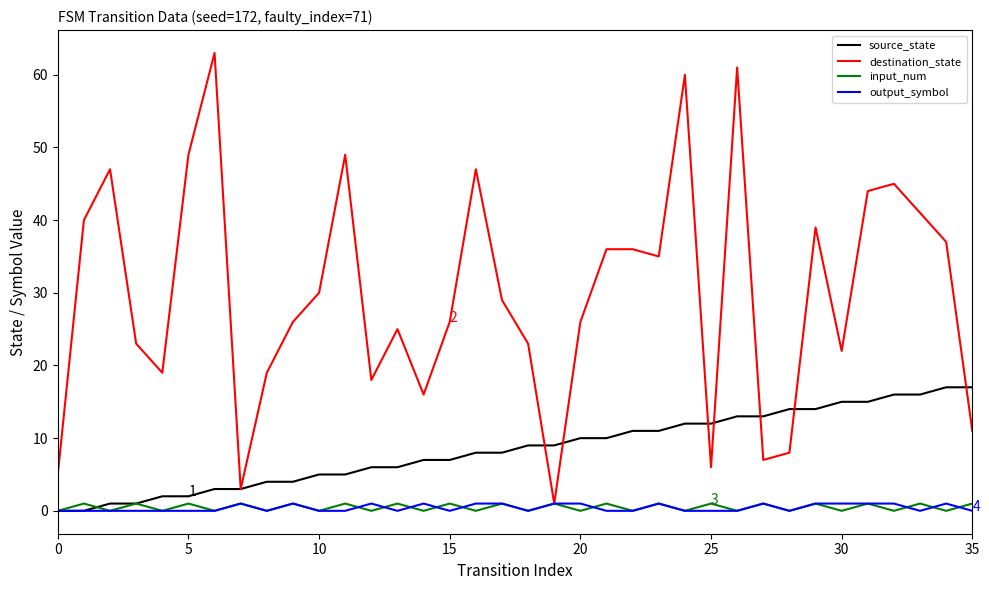

Which series has the widest spread of values?

destination_state